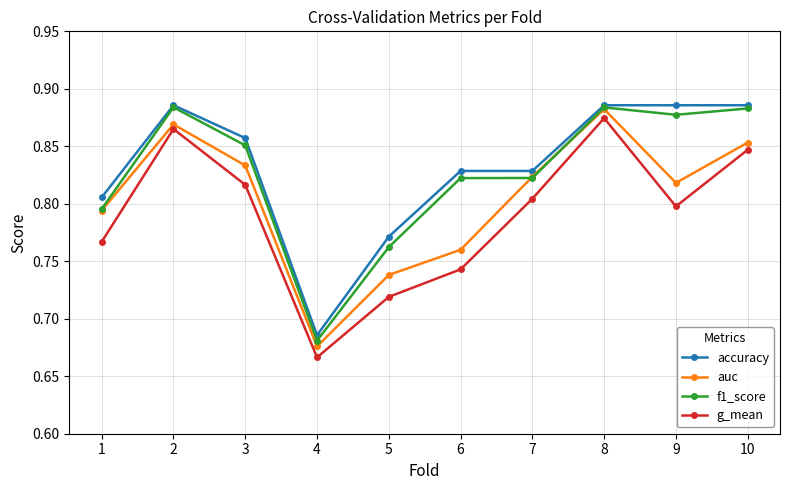

Is it true that g_mean equals 0.8 at 7?

True